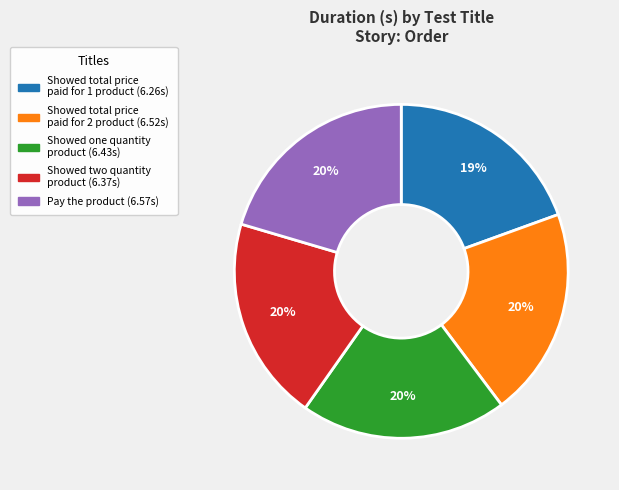

To the nearest percent, what portion does Showed total price paid for 1 product represent?

19%